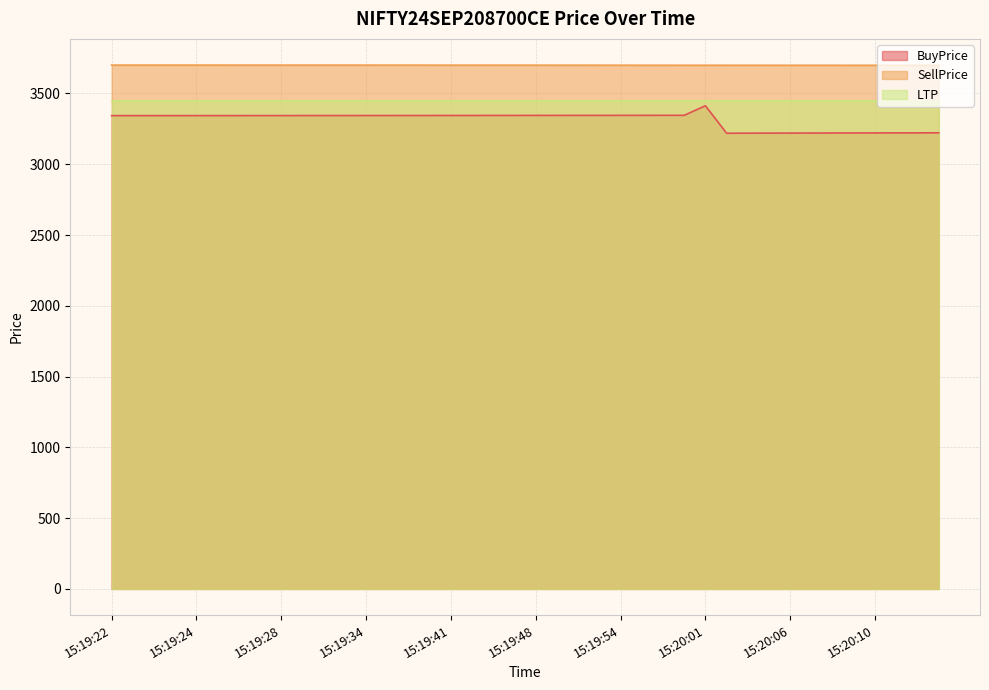

Which series has the widest spread of values?

BuyPrice